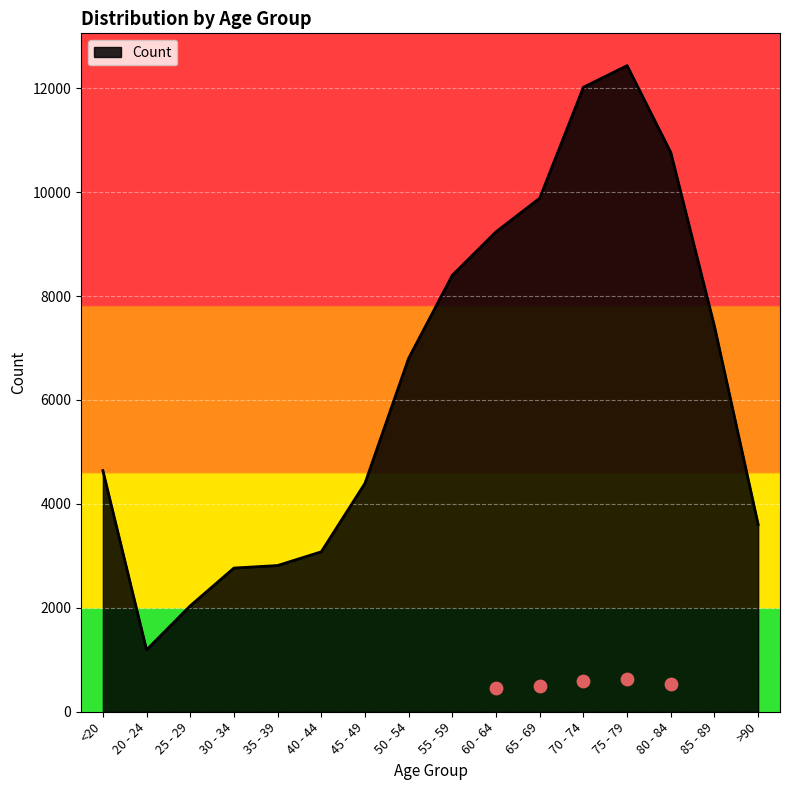

Approximately how many times larger is the value at 50 - 54 compared to 60 - 64?

0.7